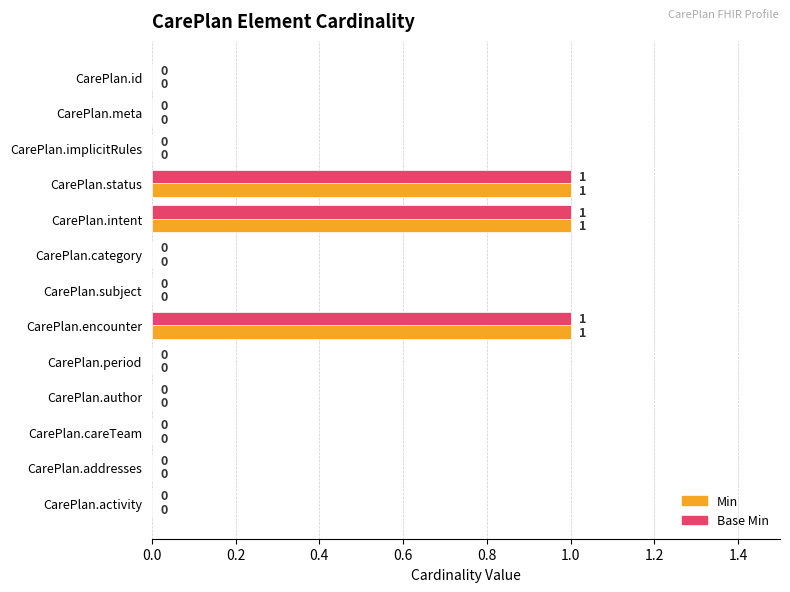

What is the highest value of the Min series?

1